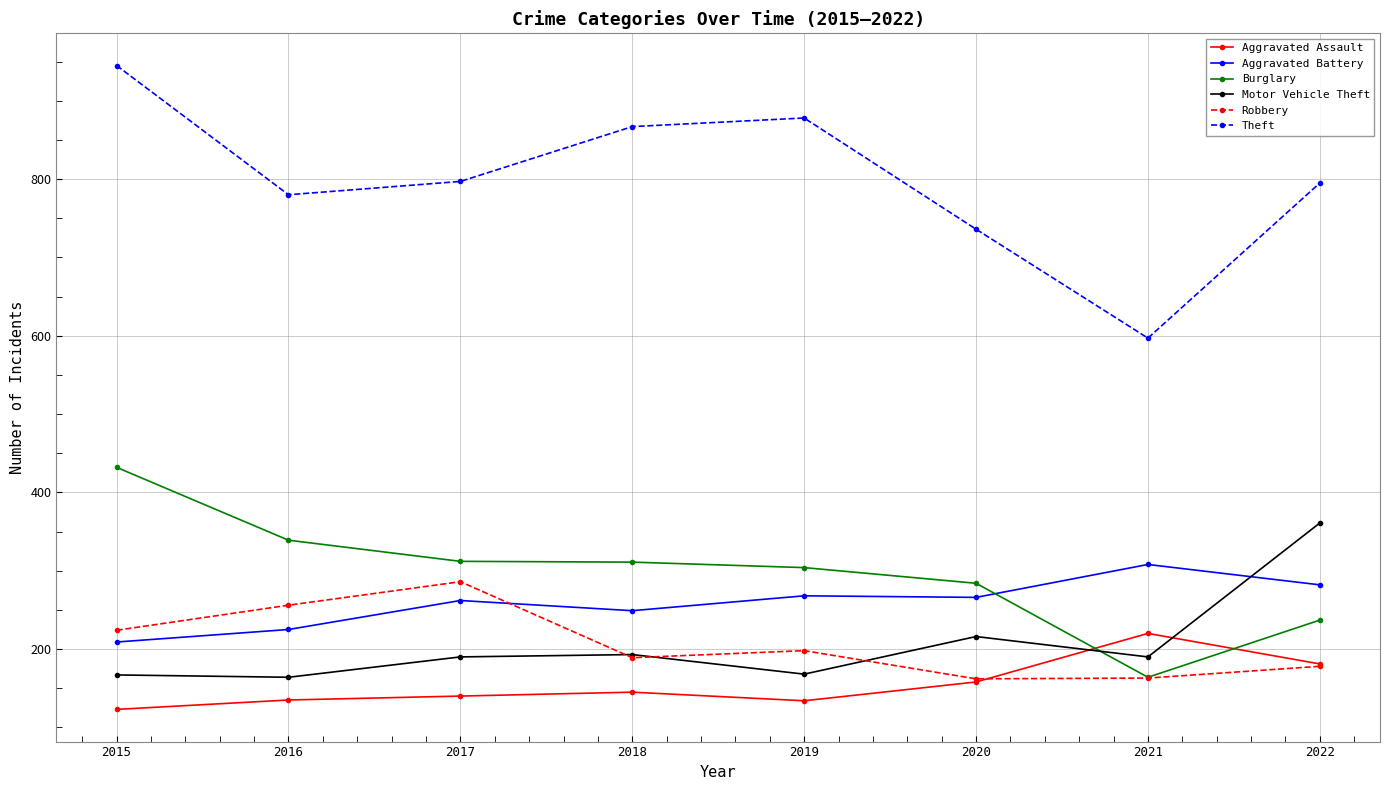

True or false: Robbery and Theft intersect in this chart.

False